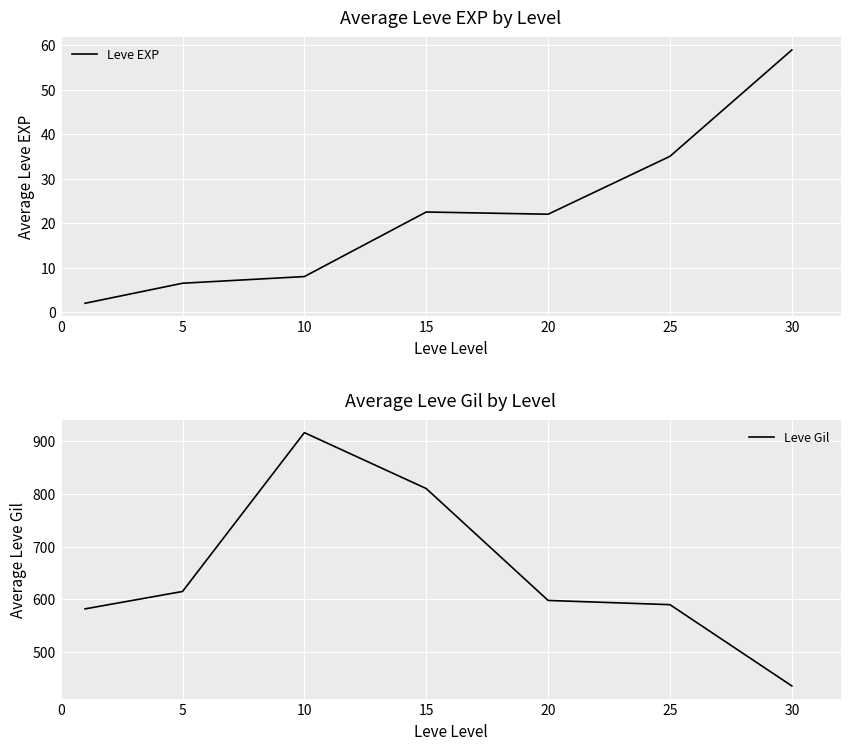

True or false: Leve EXP and Leve Gil intersect in this chart.

False